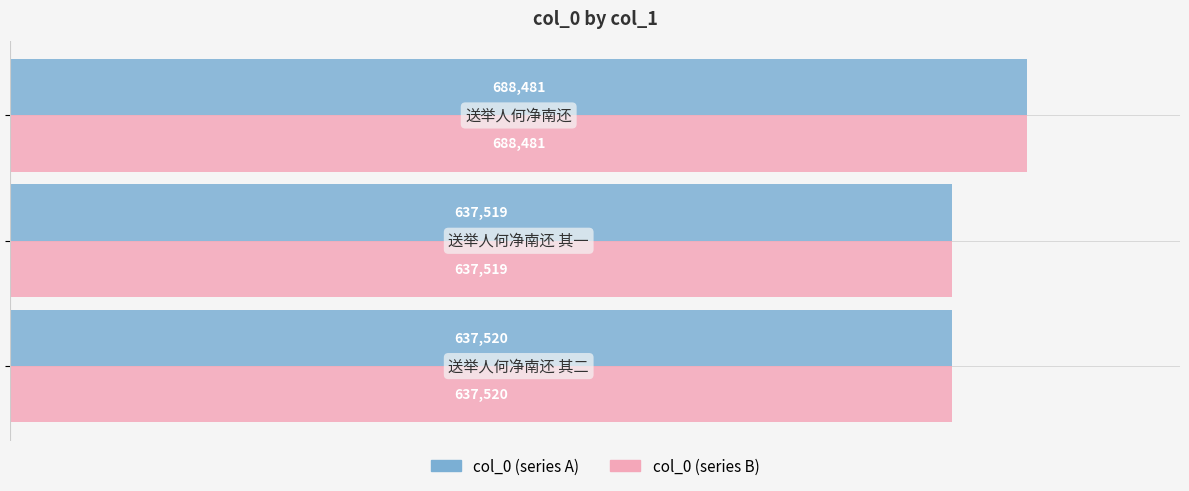

How many series are shown in this chart?

2